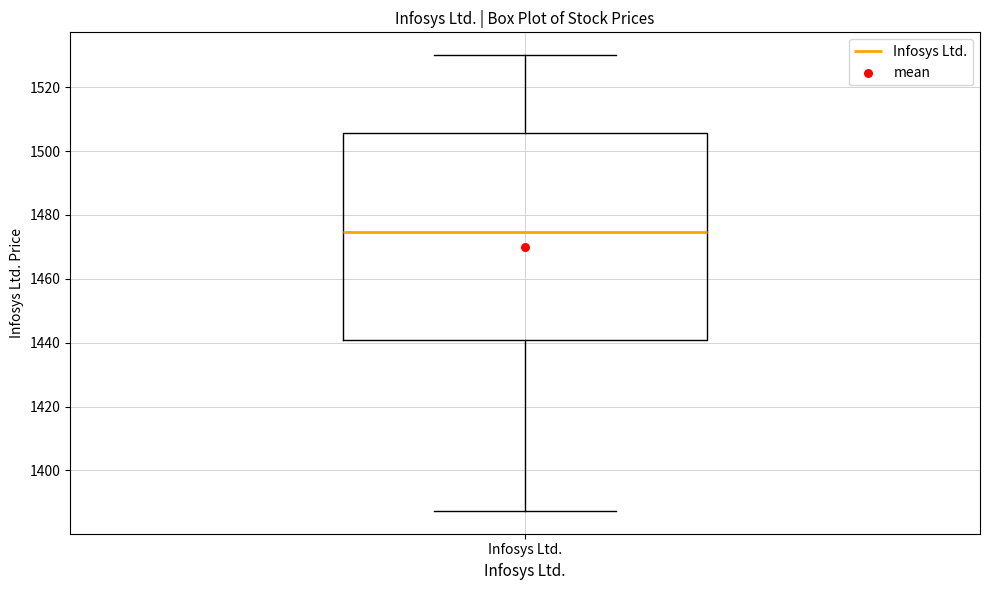

Where is the upper edge of the box for Infosys Ltd. on the y-axis? The values are not printed on the chart, so give them approximately, as read against the axis.

1506